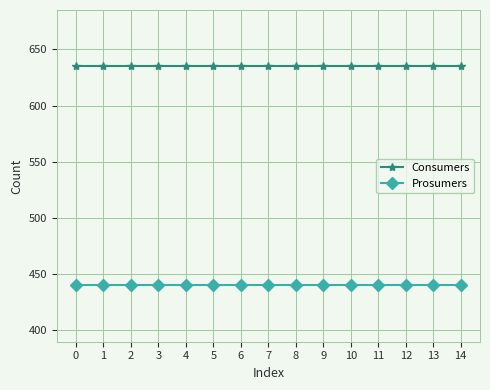

How many lines are shown in the chart?

2